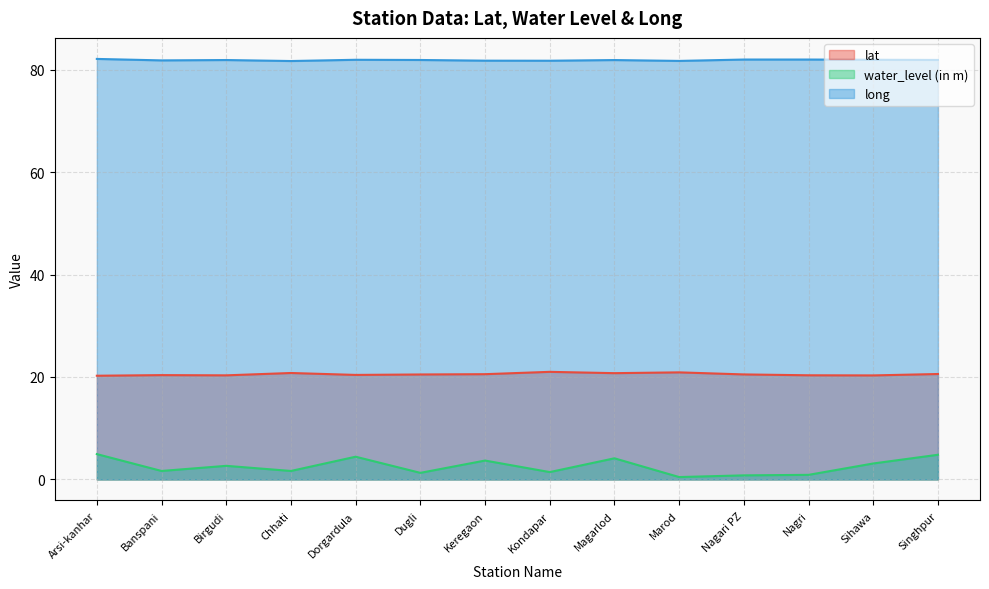

What is the value of the lat point at the 8th from the left?

21.0